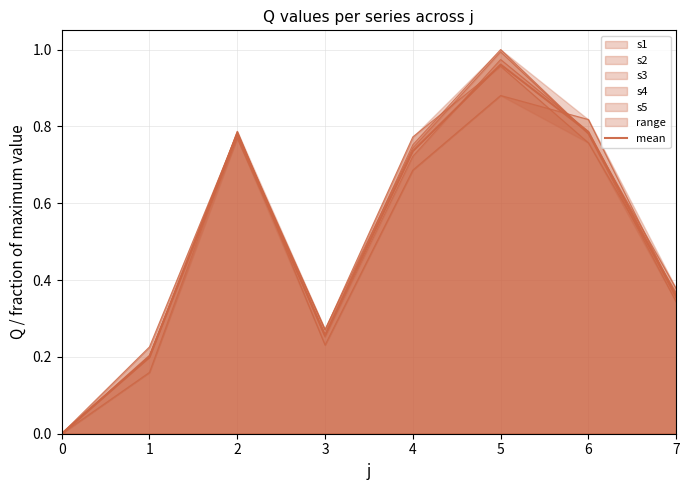

Rank the categories by value from lowest to highest.

0, 1, 3, 7, 4, 2, 6, 5